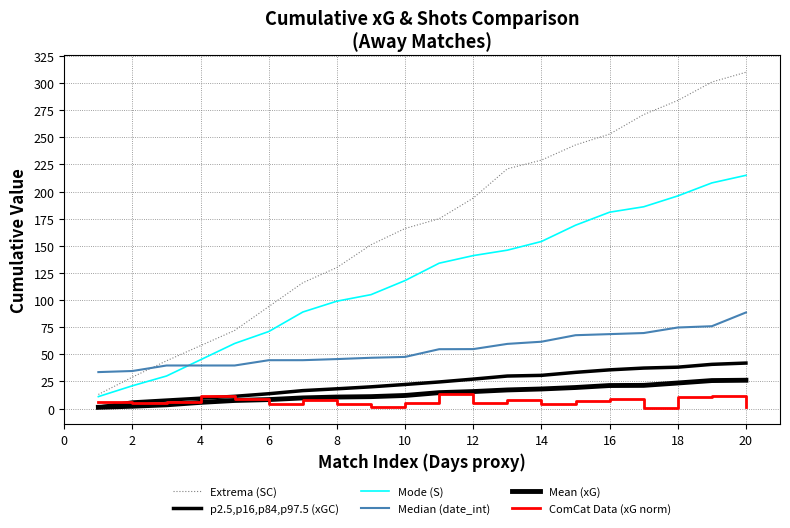

How many values in the p2.5,p16,p84,p97.5 (xGC) series exceed 24?

10